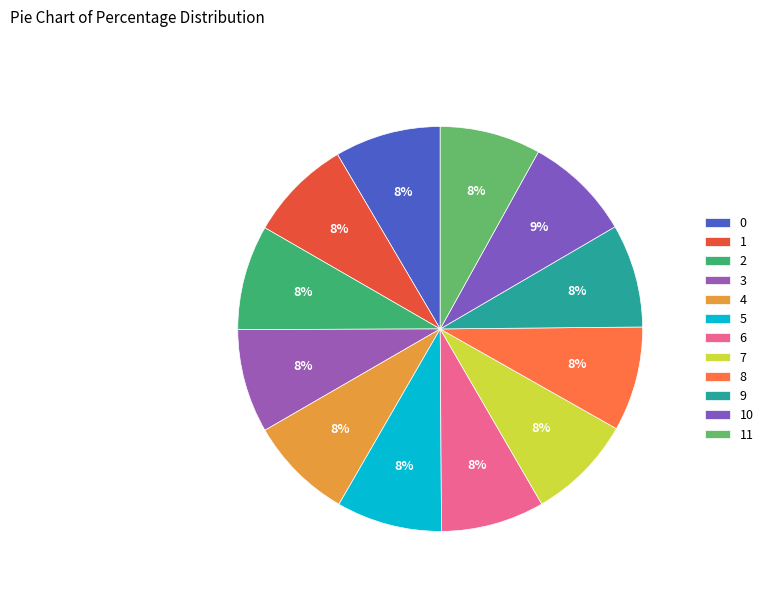

How many slices are in this pie chart?

12